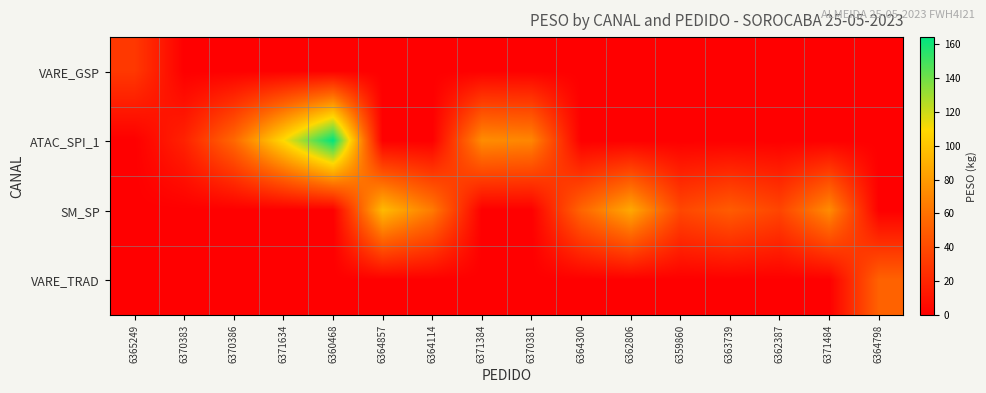

What is the greatest value displayed?

164.0